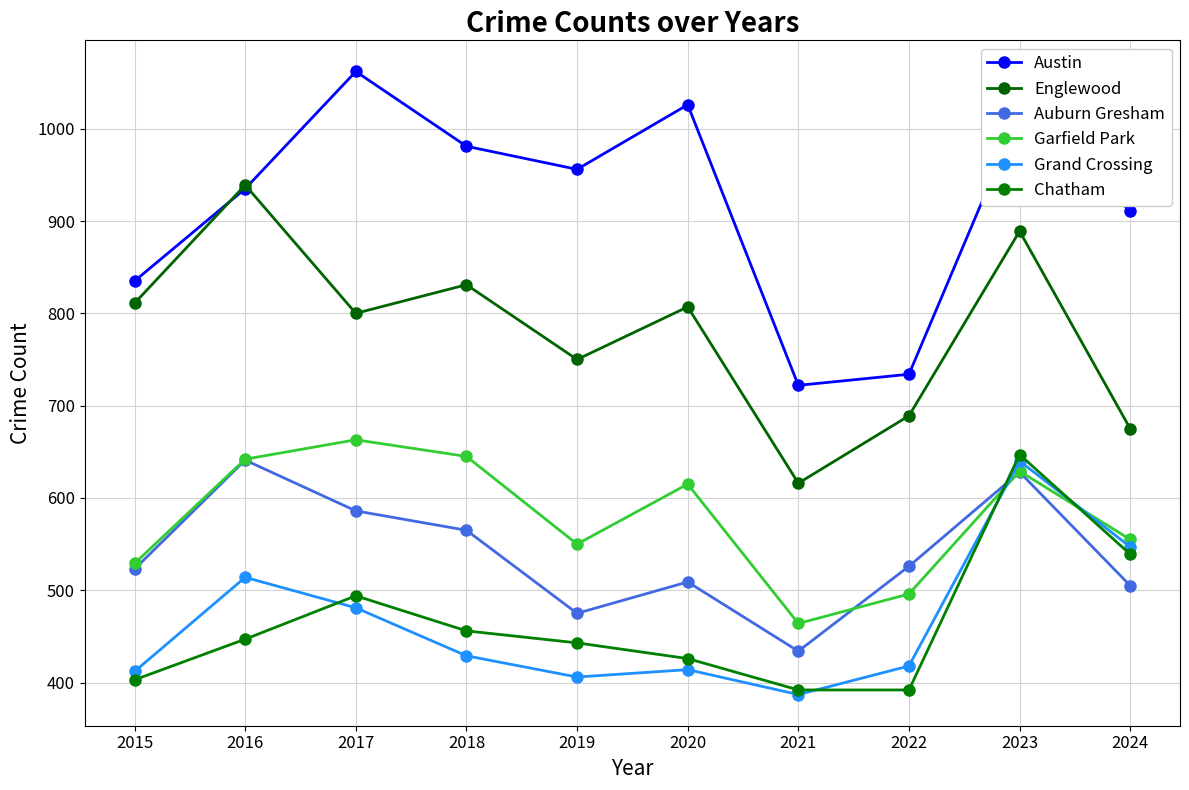

Which series changed the most between 2017 and 2019?

Garfield Park